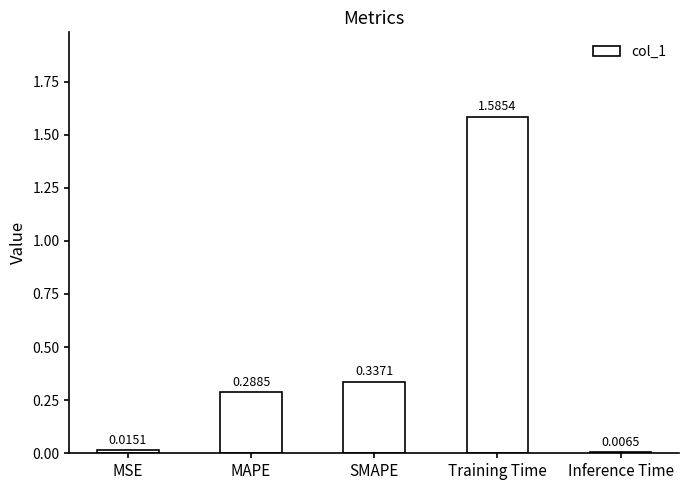

How many distinct data groups are displayed?

1